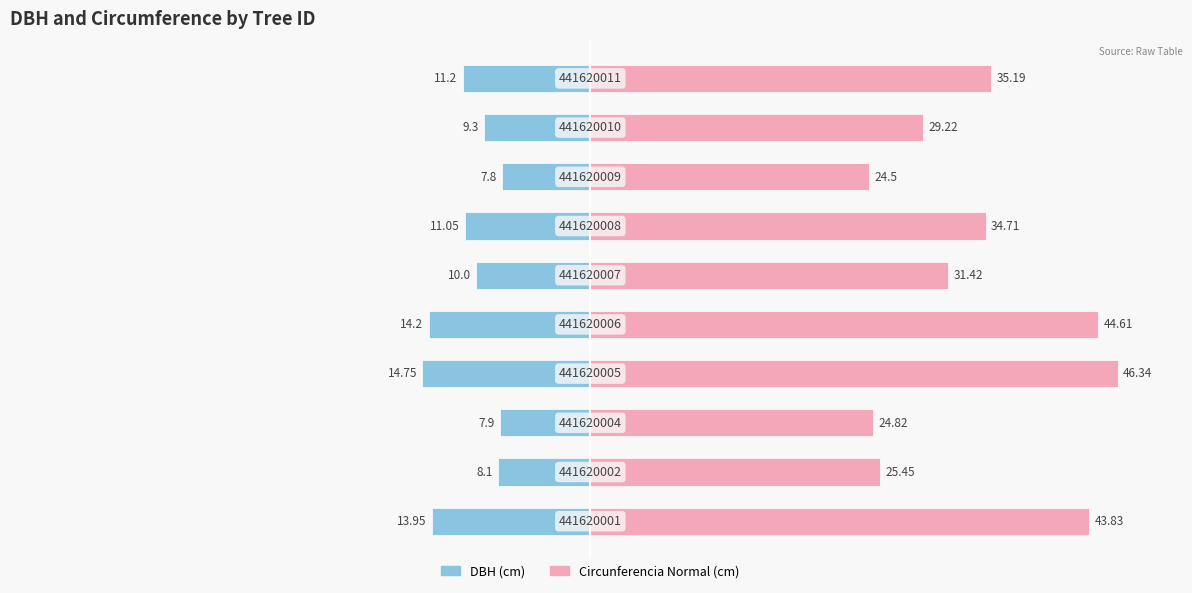

How many groups of bars are there?

10